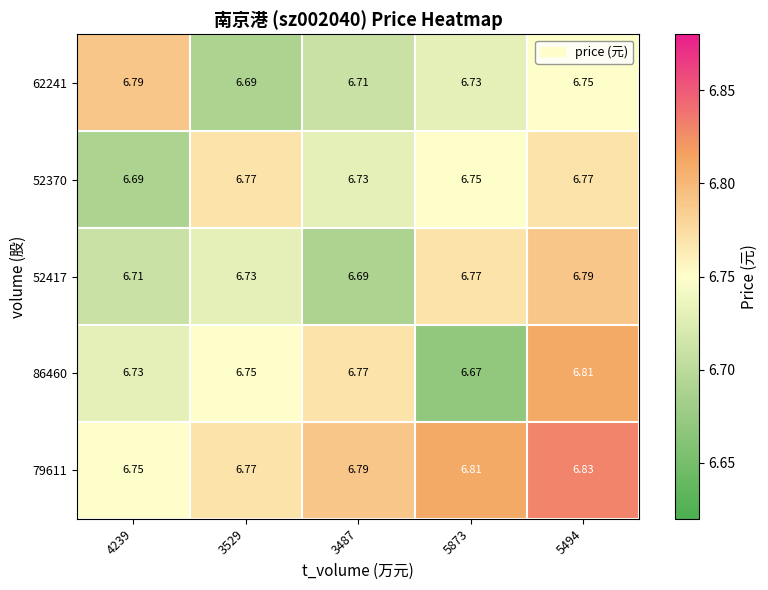

Is the value of 79611 at 5873 greater than the value of 52370 at 5494?

Yes